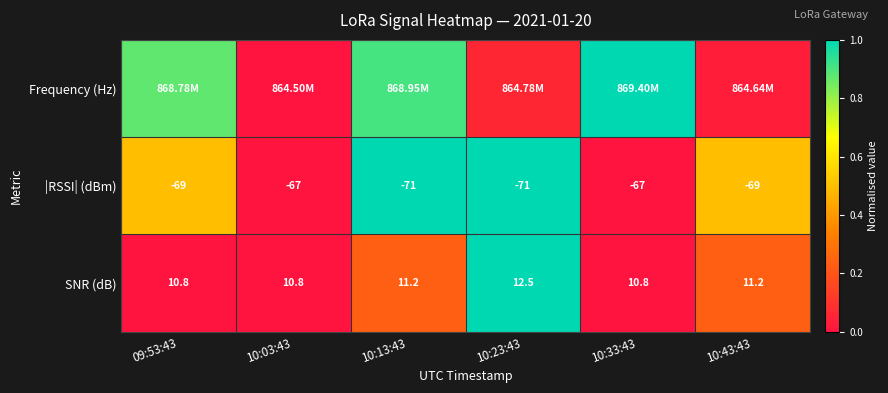

Which series changed the most between 10:33:43 and 10:43:43?

Frequency (Hz)